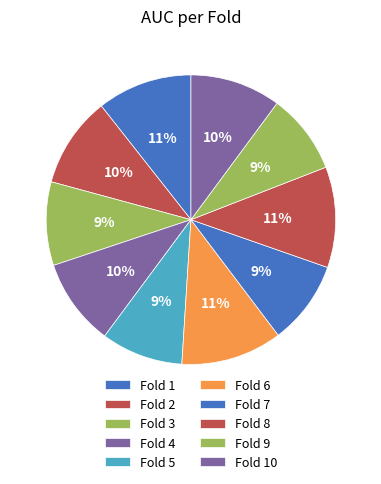

To the nearest percent, what portion does Fold 9 represent?

9%